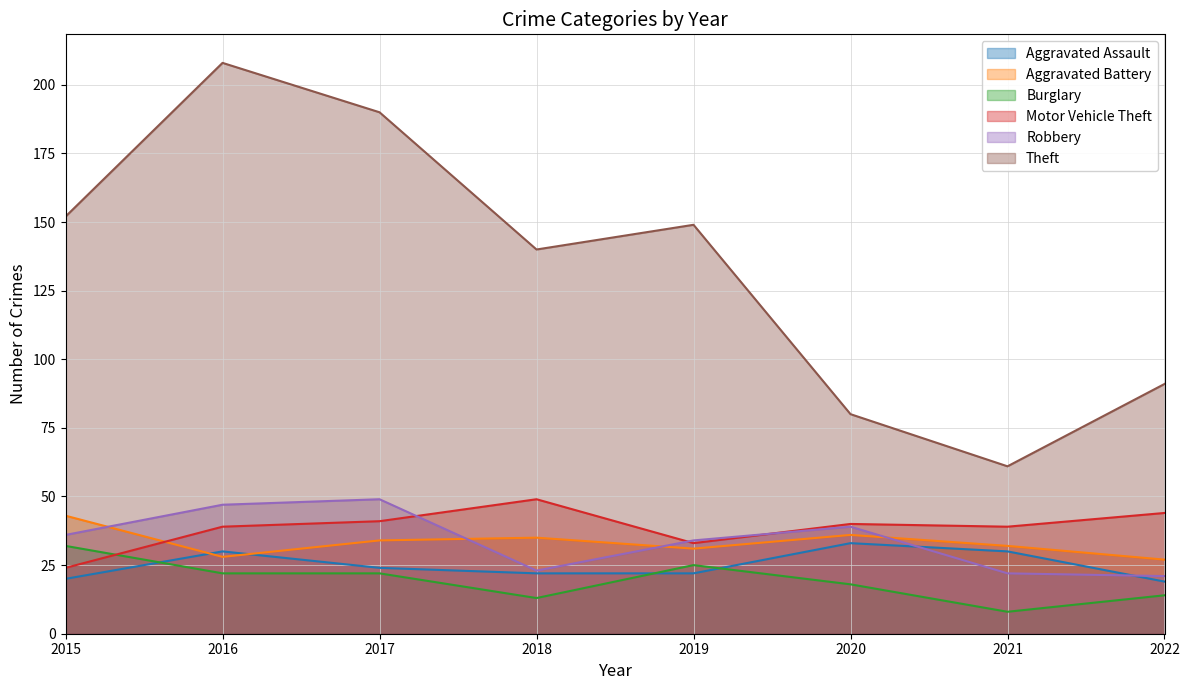

Does the chart display data point markers on the line(s)?

No